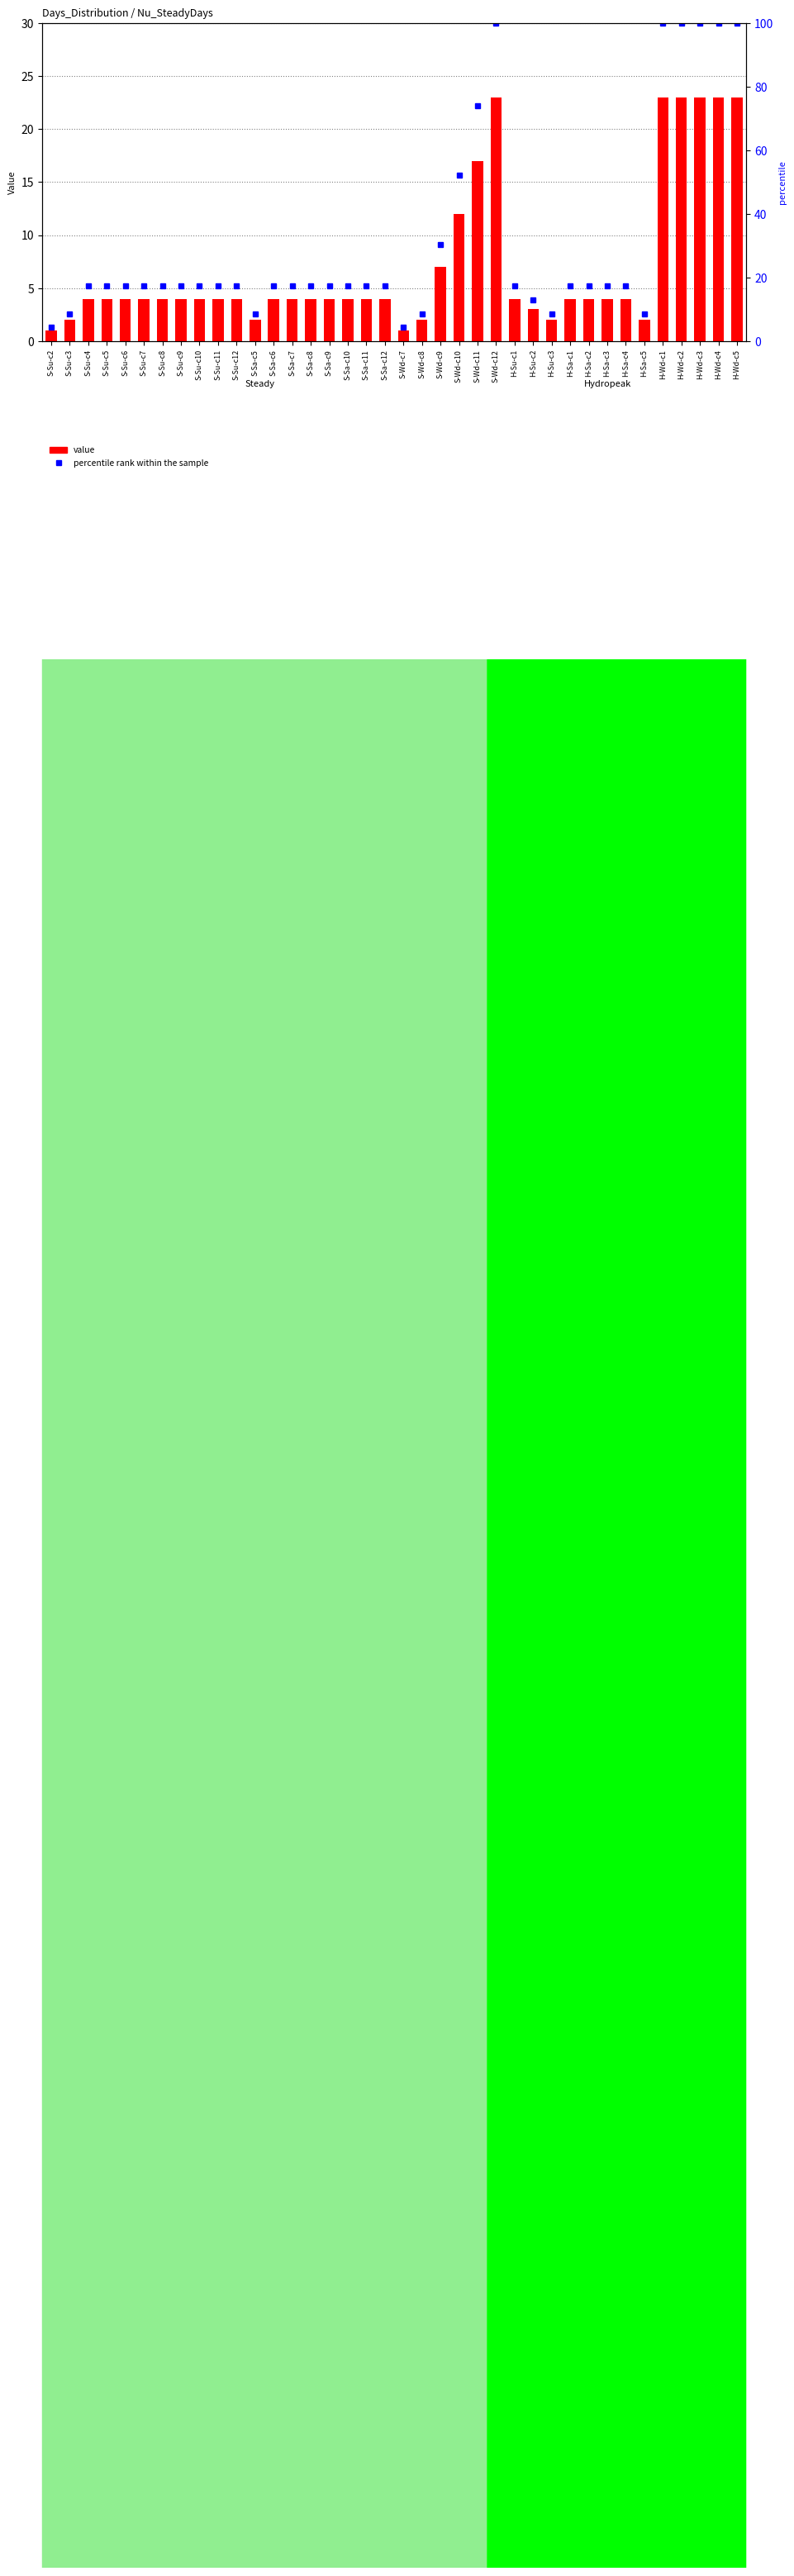

Does the chart contain stacked bars?

No